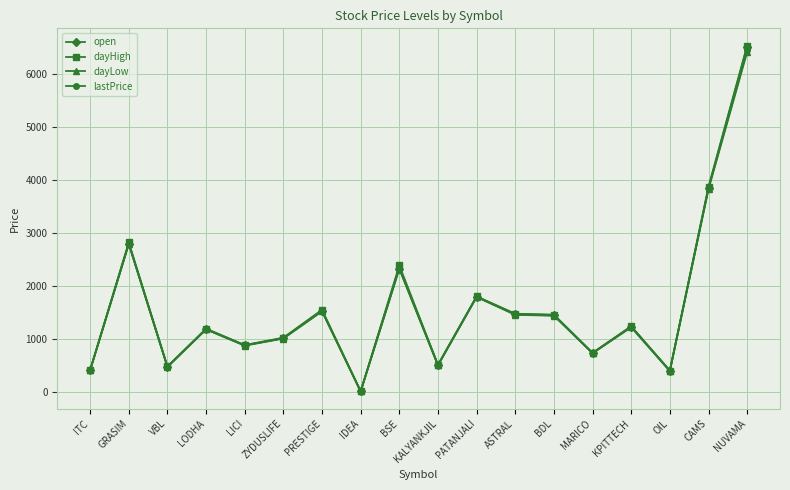

What is the maximum value for dayLow?

6420.0